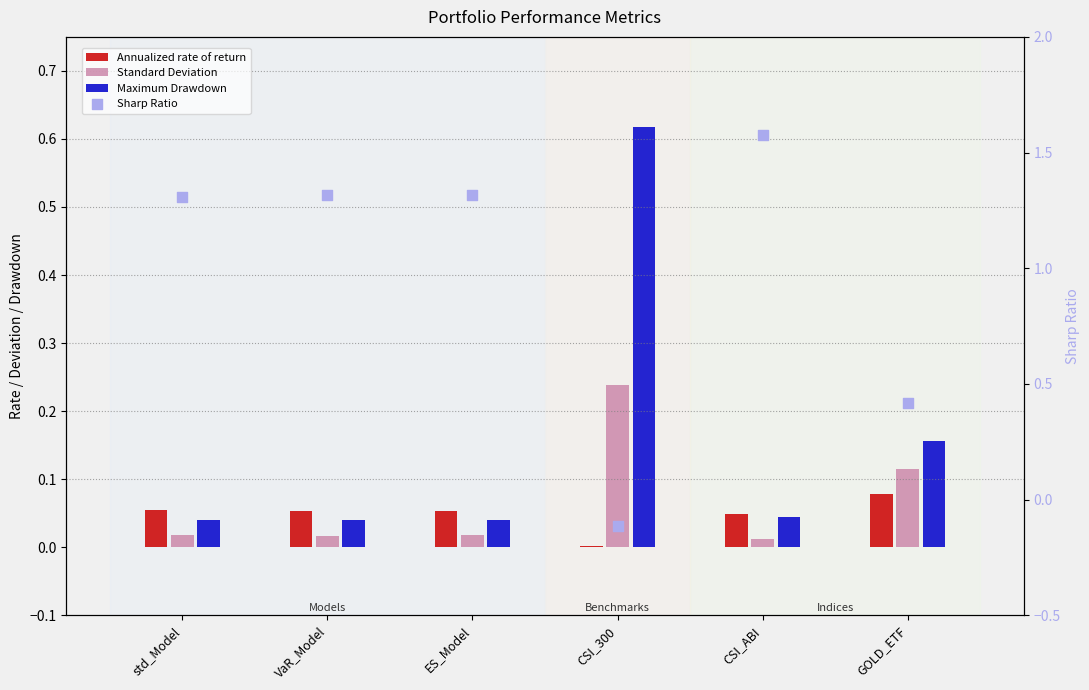

Which series reaches the maximum Y coordinate?

Sharp Ratio